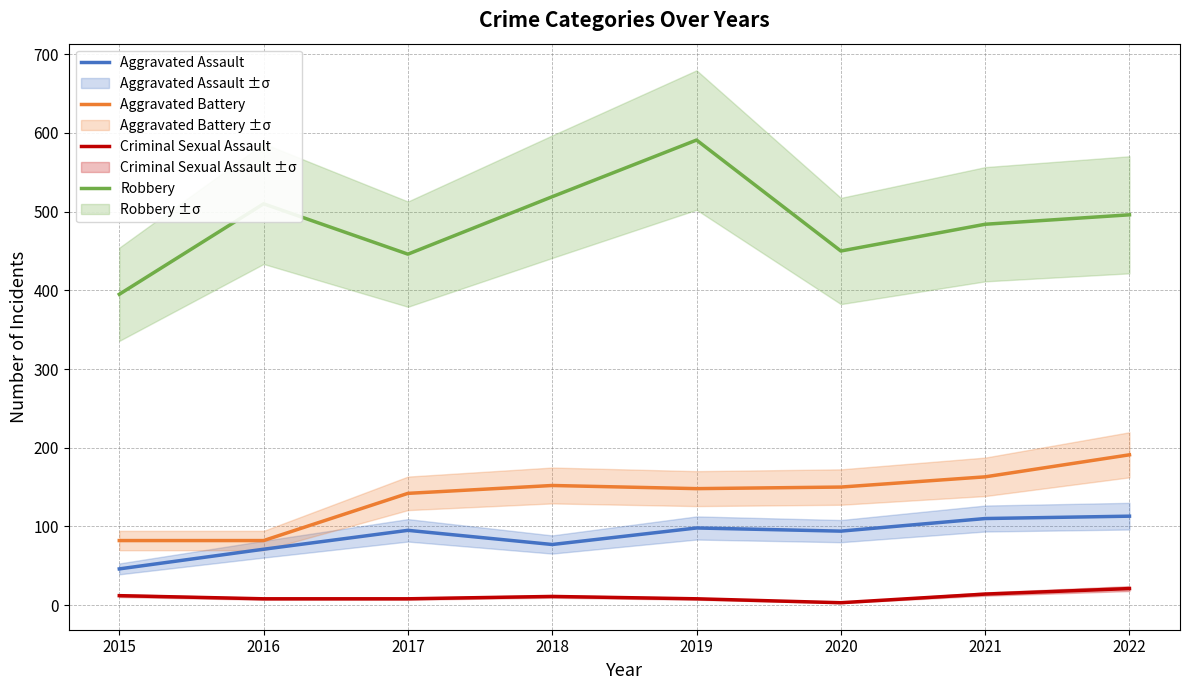

Is this an area chart (filled region under the line)?

No